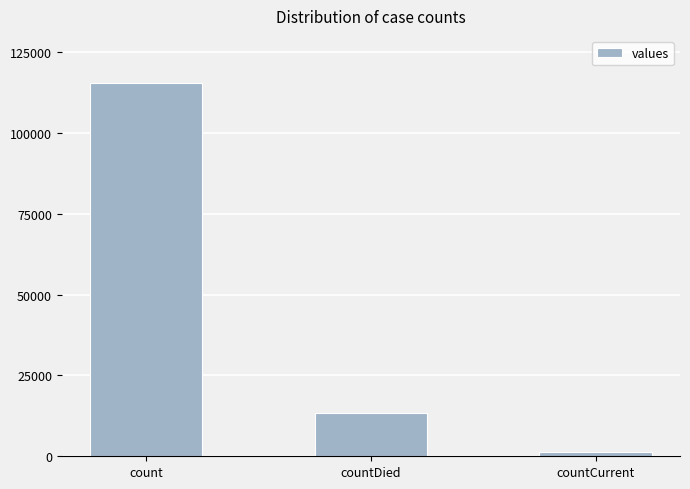

Does the chart contain stacked bars?

No